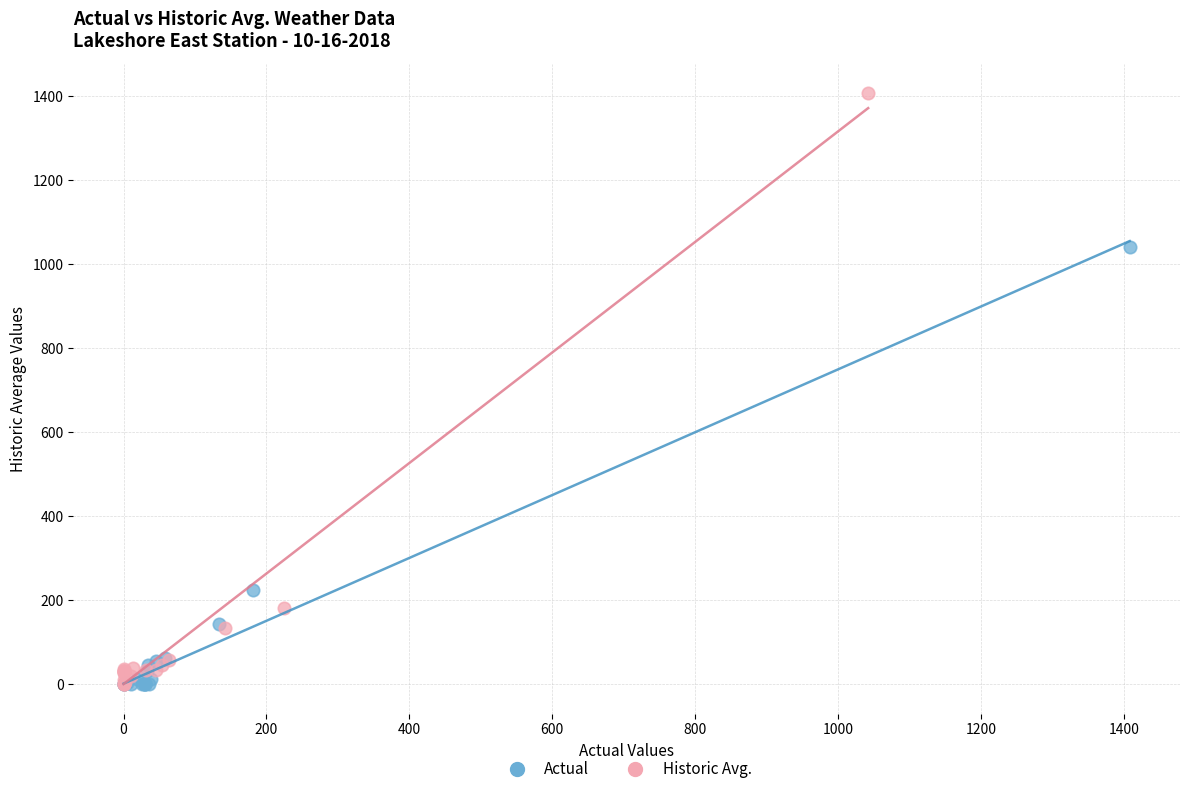

Which series reaches the maximum Y coordinate?

Historic Avg.